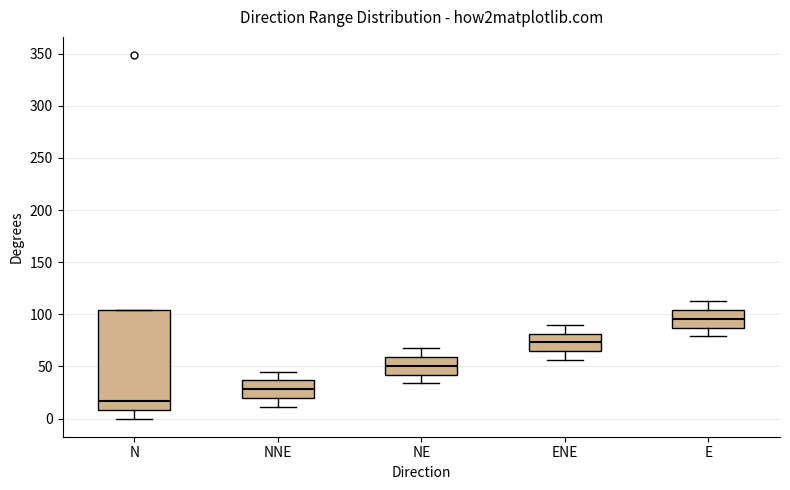

Which box's median line is the lowest?

N